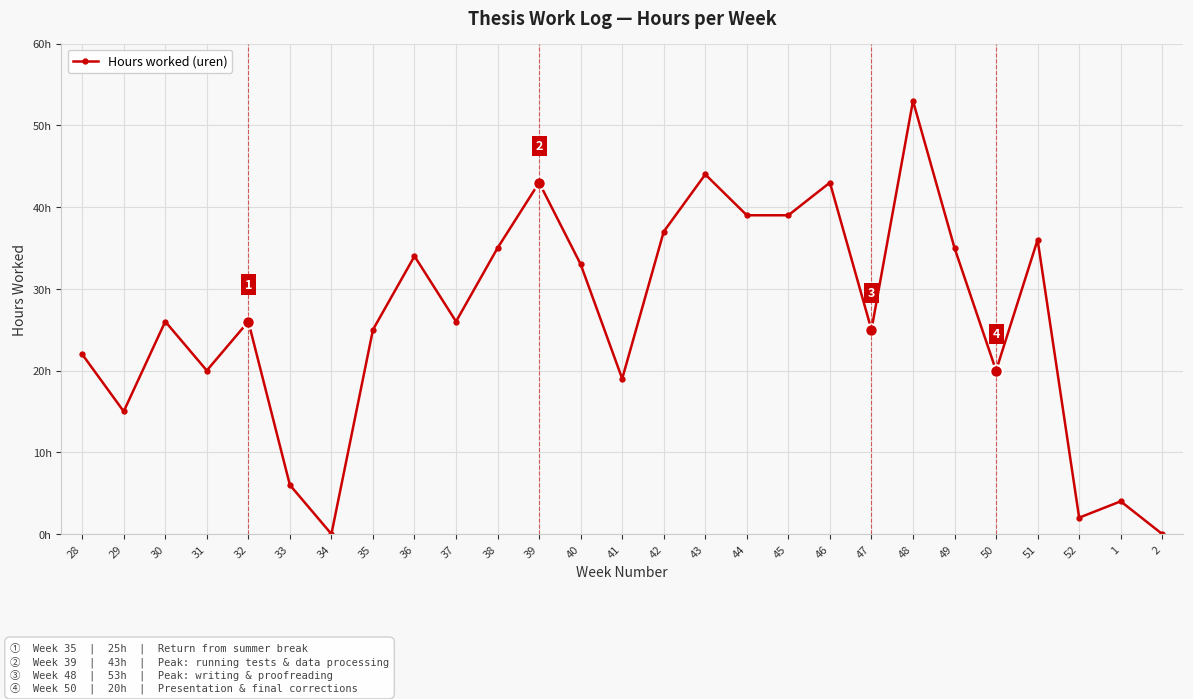

The value at 43 is 62. True or false?

False